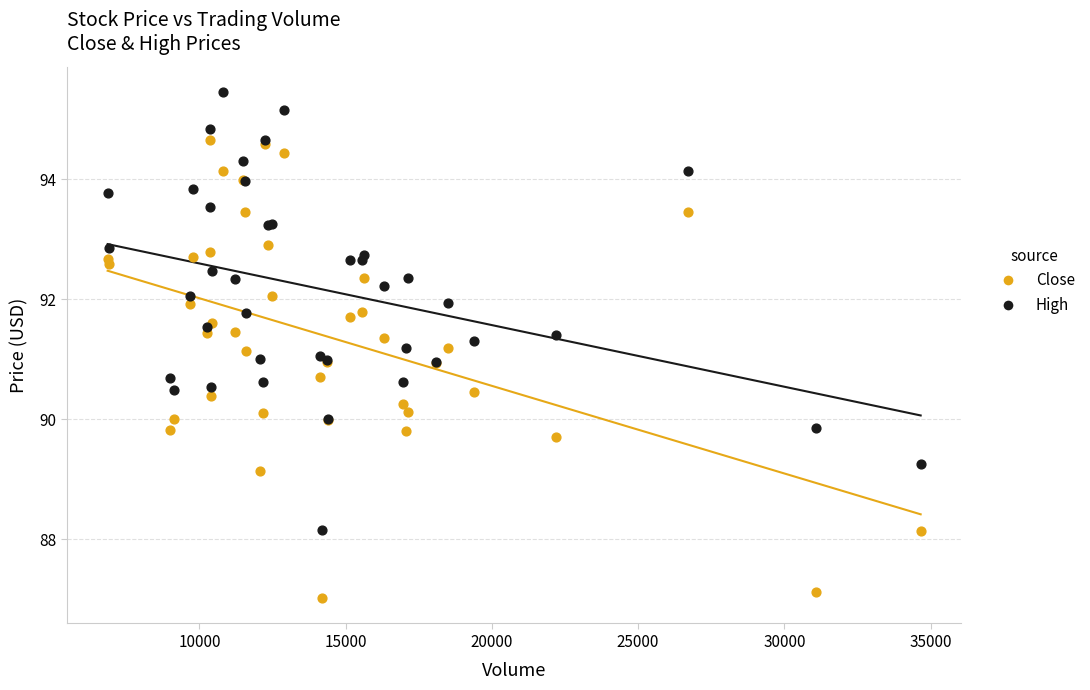

What are all the series names shown in the legend?

Close, High